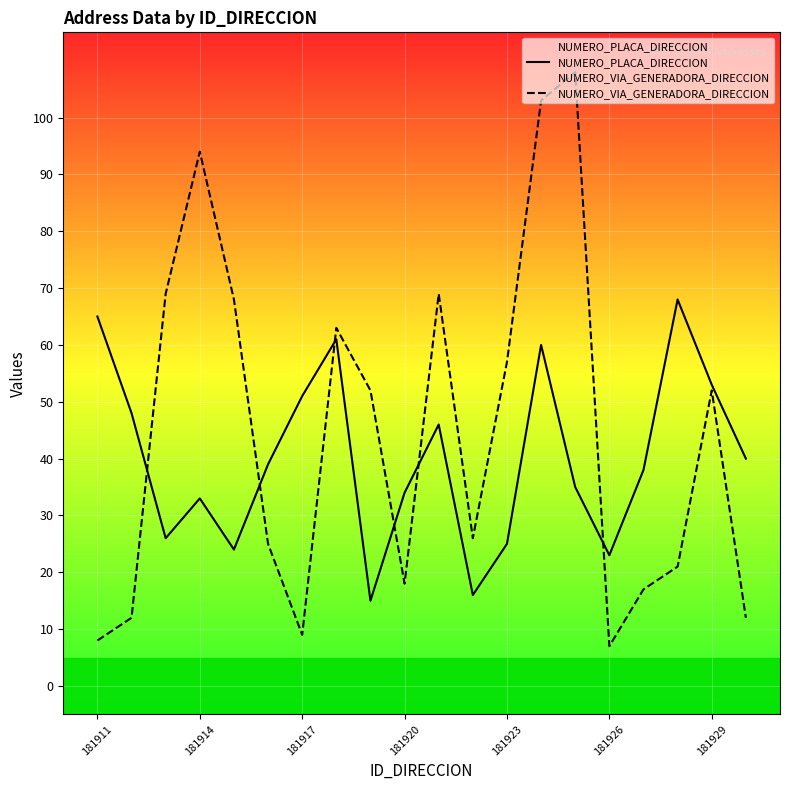

What is the smallest value displayed?

7